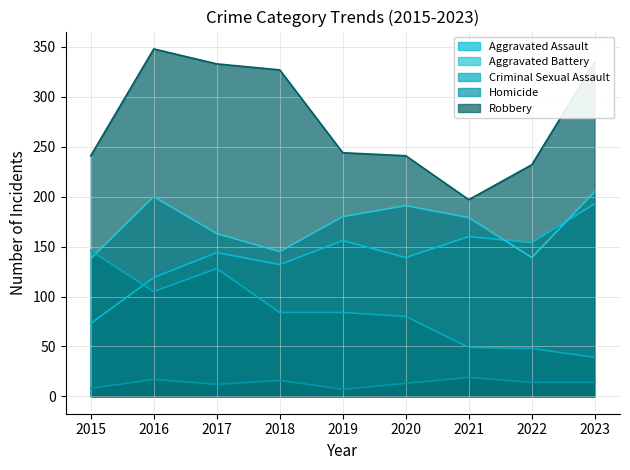

Between 2018 and 2023, which series saw the biggest shift?

Aggravated Assault